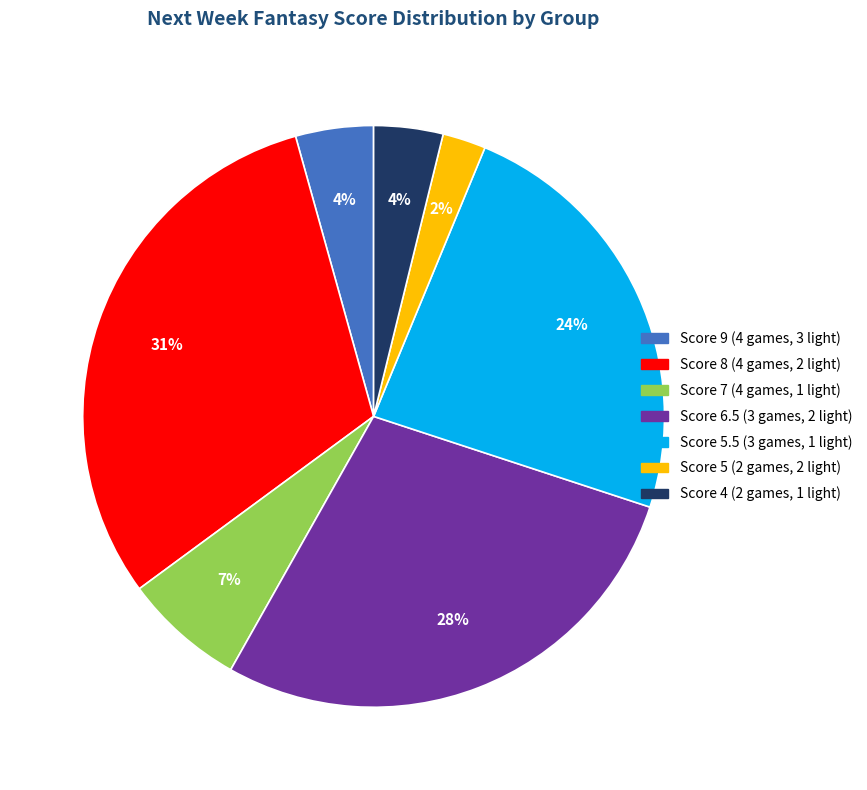

Is there any slice that represents more than half of the pie?

No